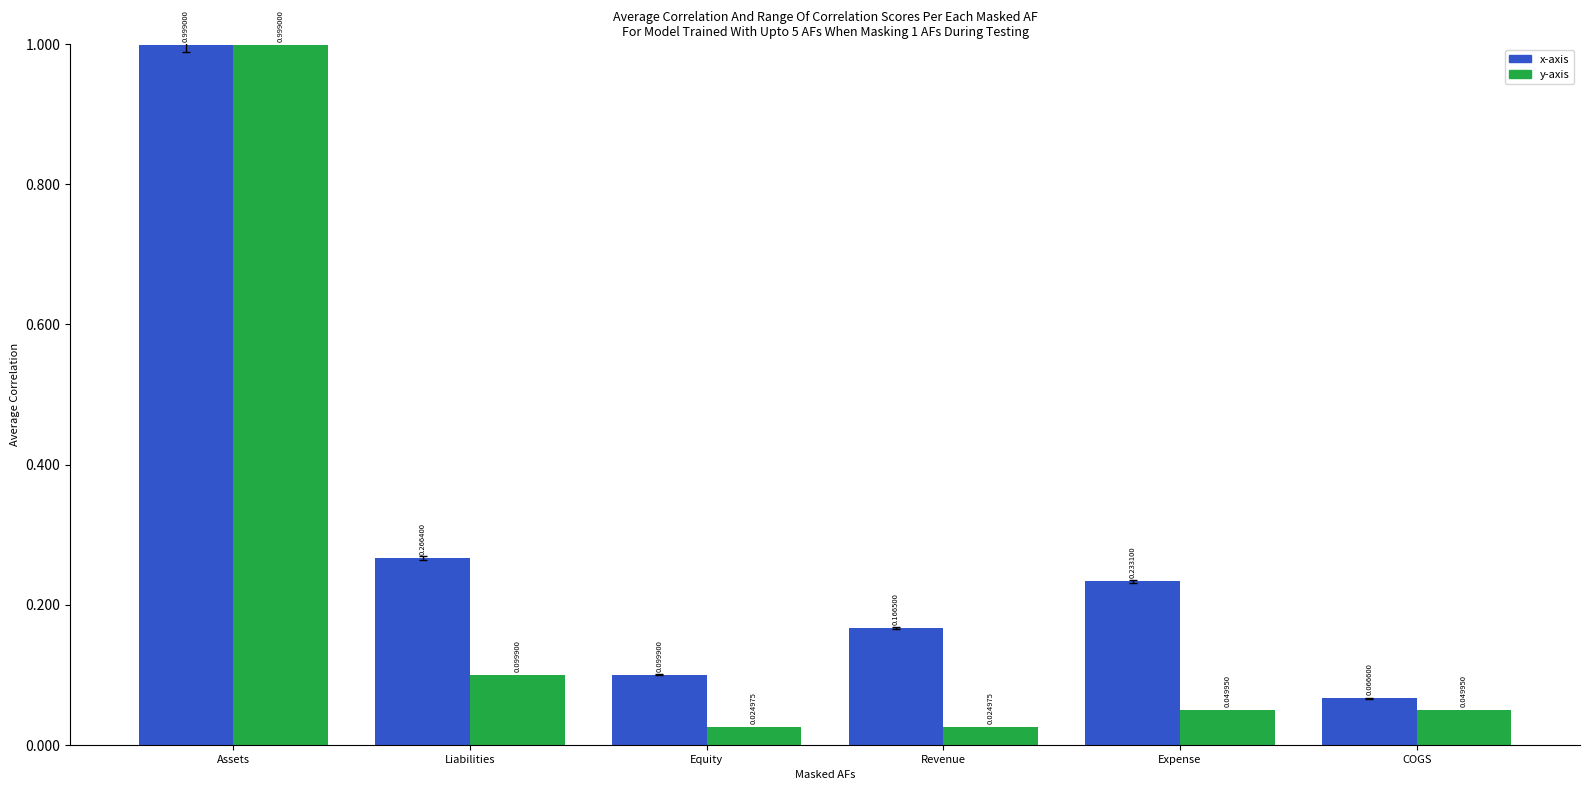

What are all the series names shown in the legend?

x-axis, y-axis